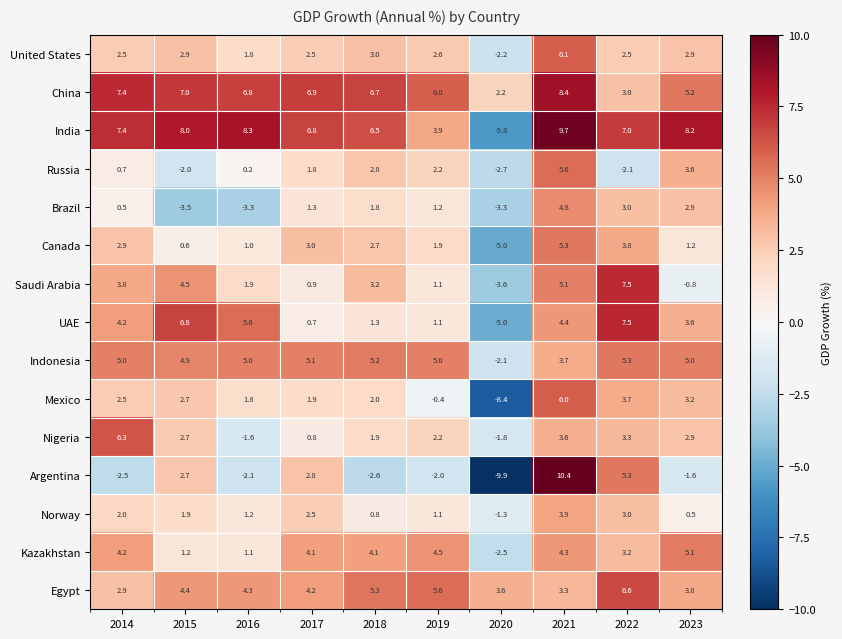

Is the value of Norway at 2017 greater than the value of Canada at 2016?

Yes